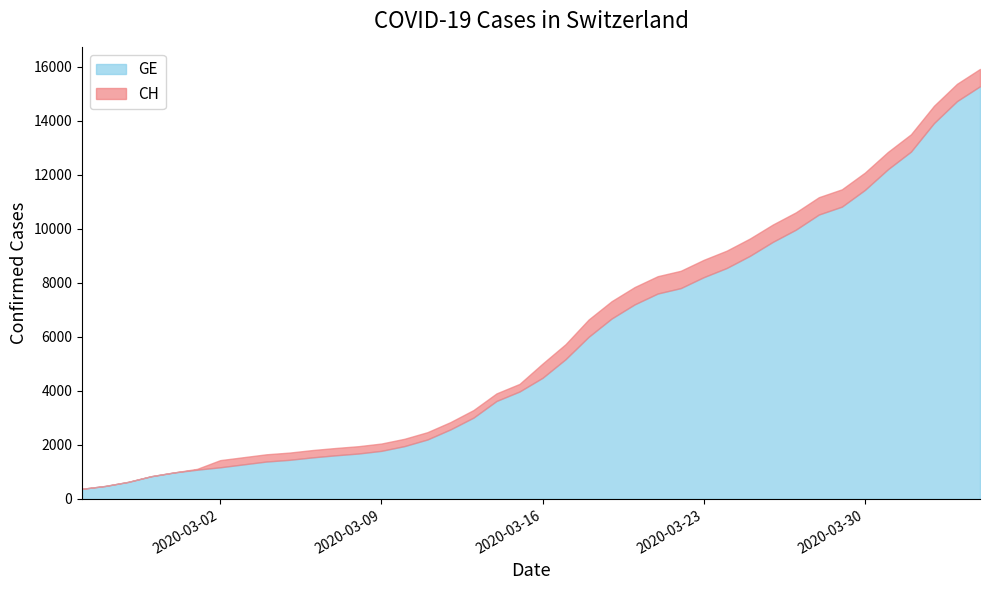

What position from the right is 2020-04-04?

1